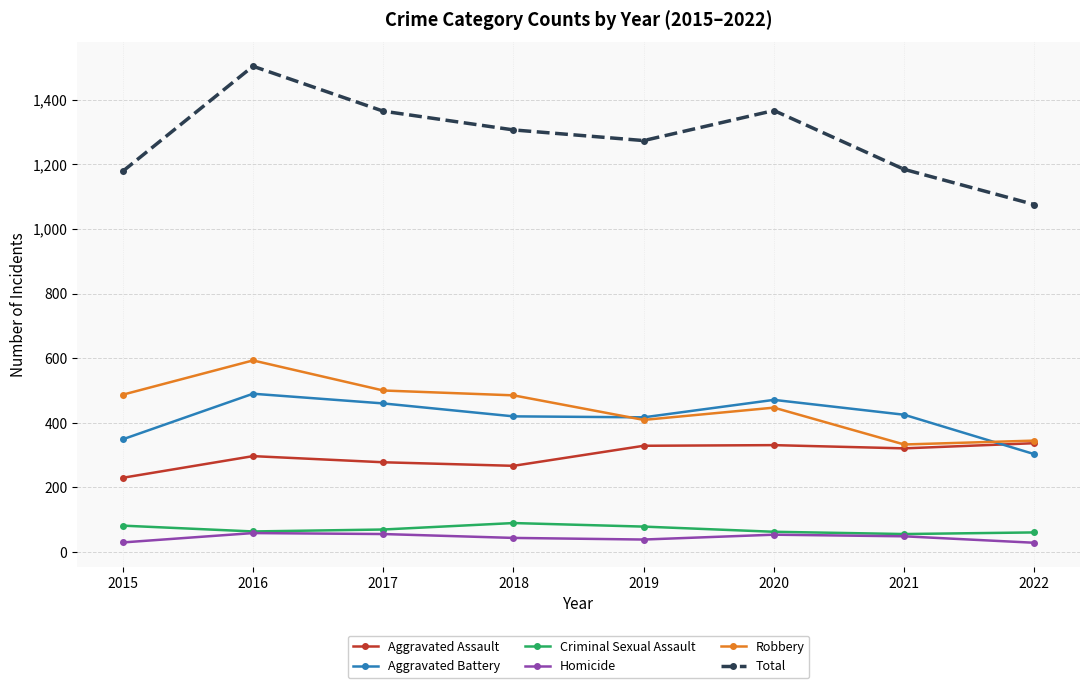

What is the spread (max minus min) of values at 2019?

1234